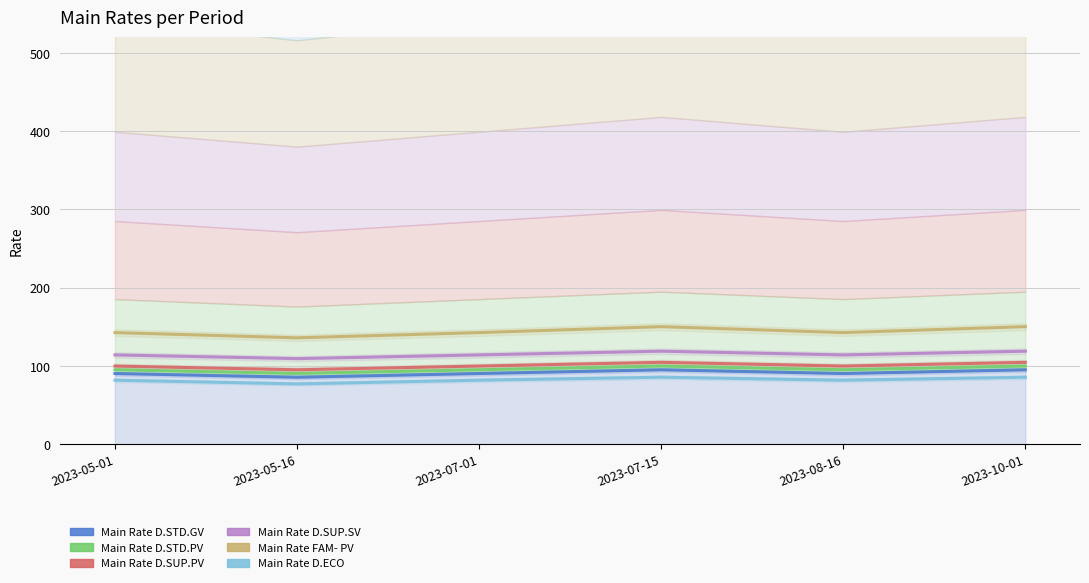

Which category has the highest value in the Main Rate D.SUP.PV series?

2023-07-15